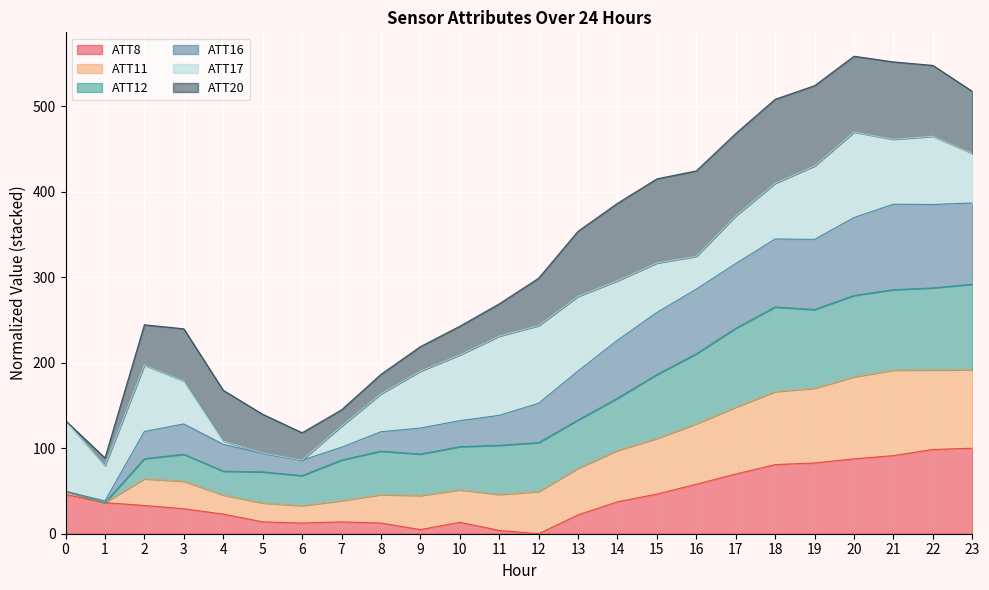

The value of ATT8 at 1 is 56.7. True or false?

False